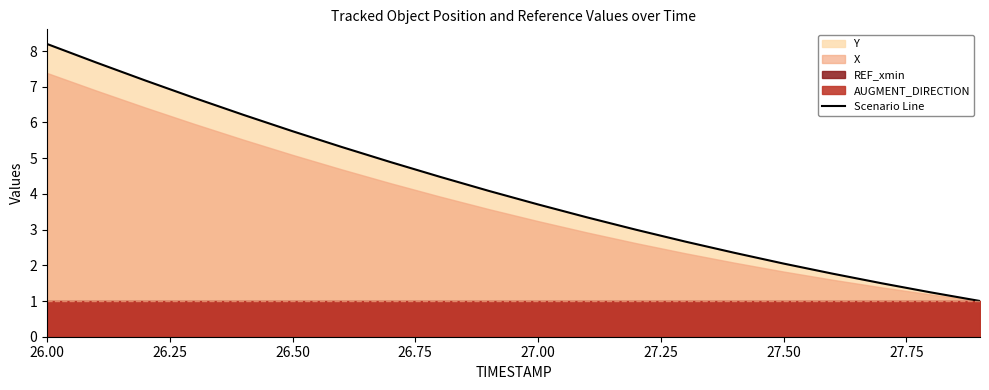

At which label does Scenario Line reach its peak?

26.00